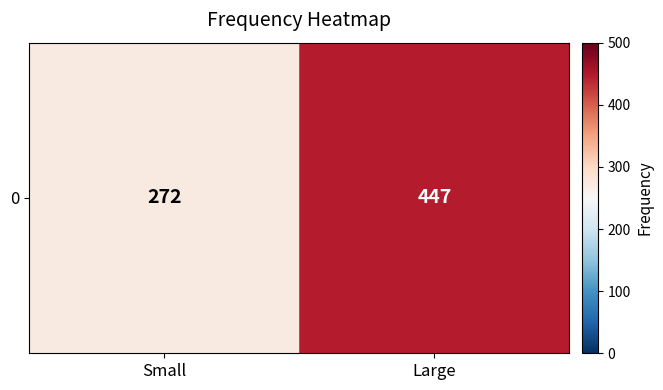

List the labels in order of value, smallest first.

Small, Large